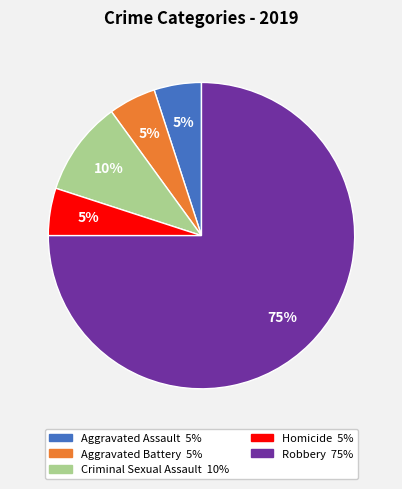

Which category has the biggest portion of the pie?

Robbery